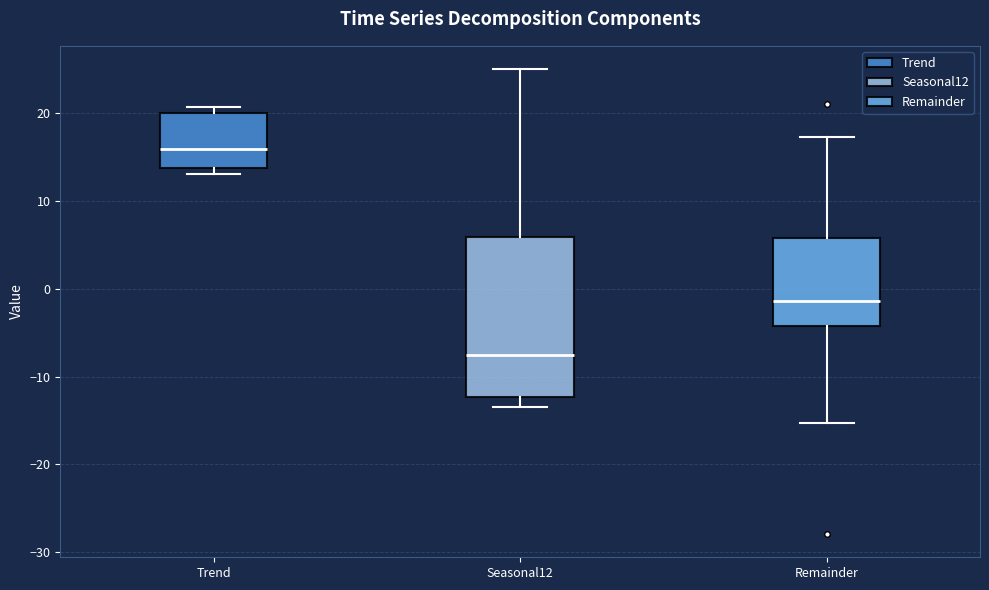

Comparing the boxes themselves (not the whiskers), which one is the tallest?

Seasonal12